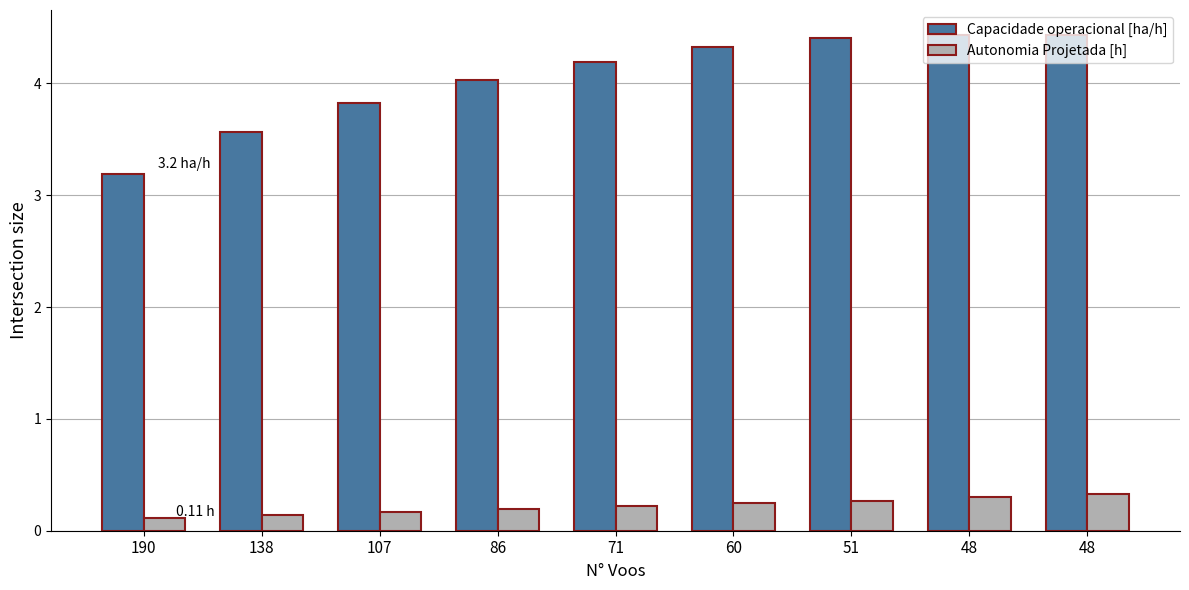

How many bars are there in each group?

2